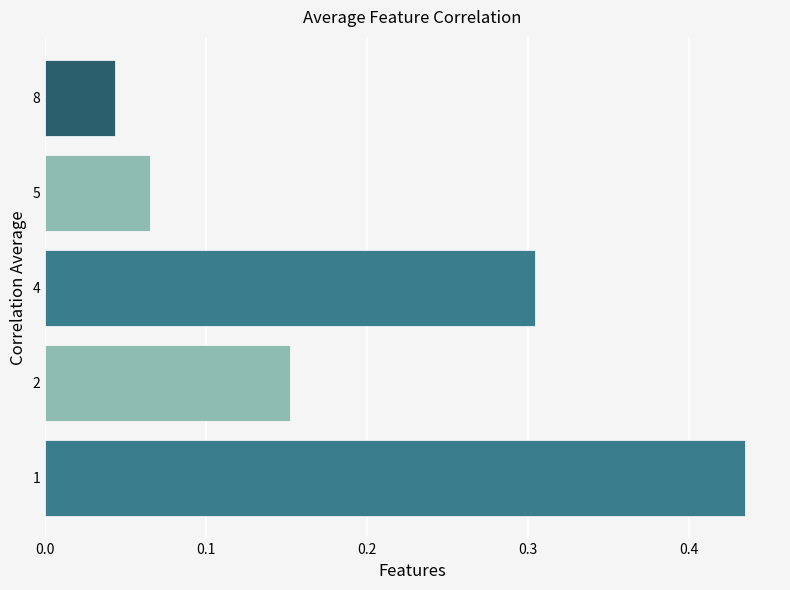

How many values are between 0 and 1?

5